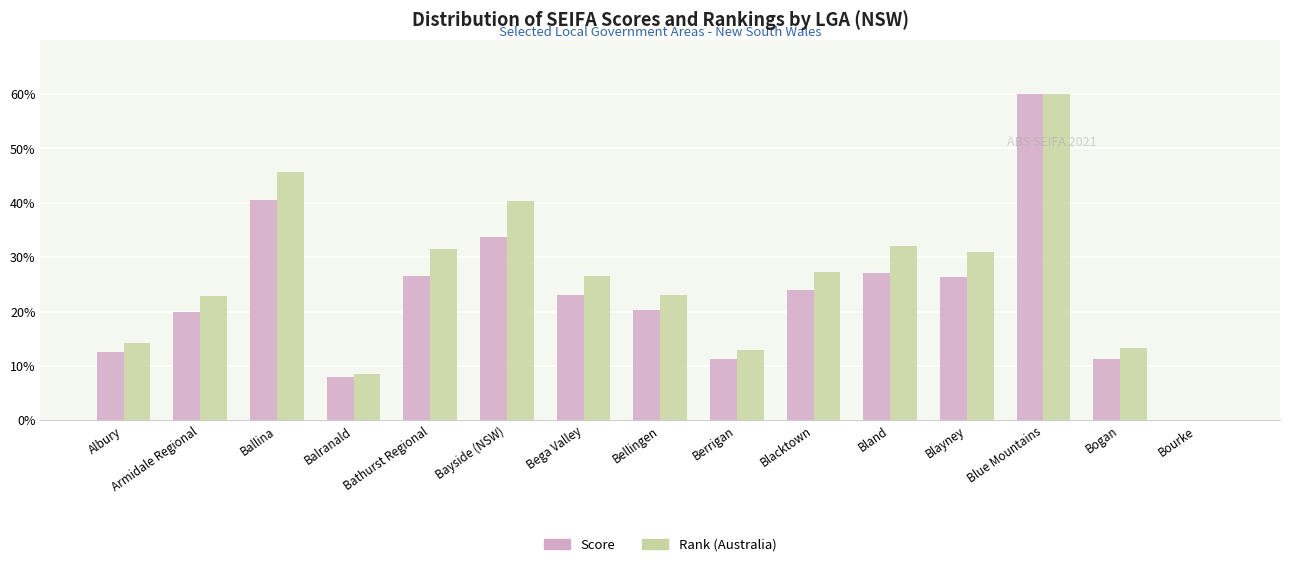

At which category does the chart reach its peak across all series?

Blue Mountains